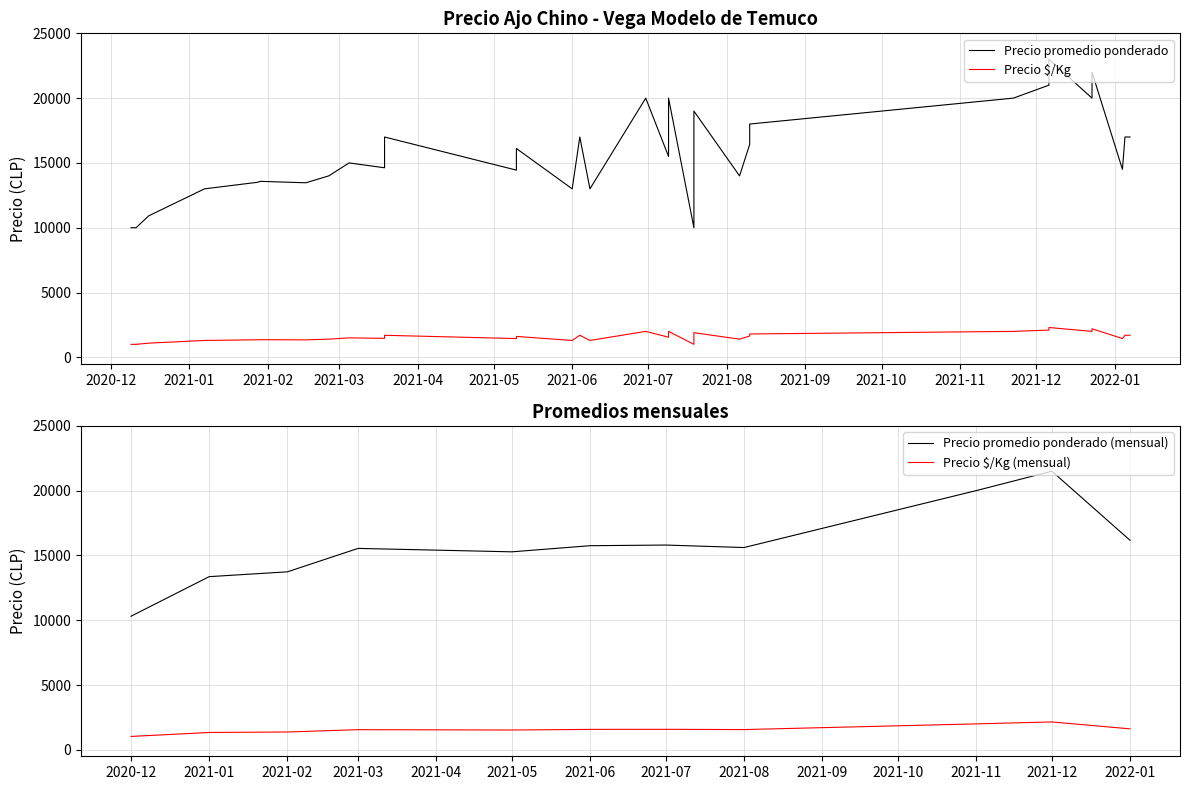

Between 2022-01-04 and 2021-06-01, which series saw the biggest shift?

Precio promedio ponderado